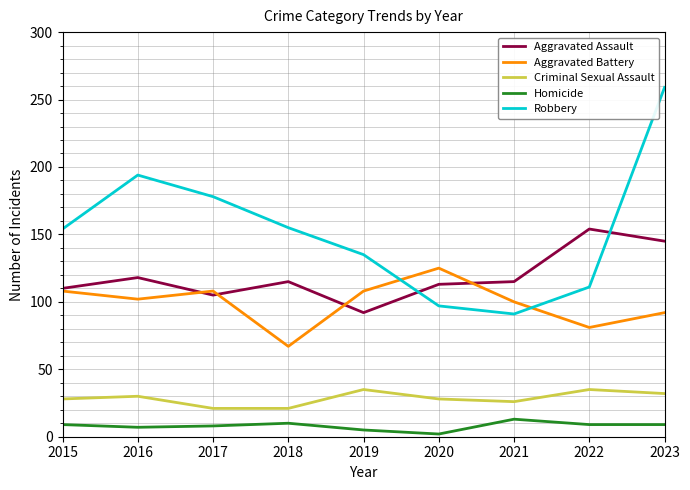

Which category has the lowest value across all series?

2020